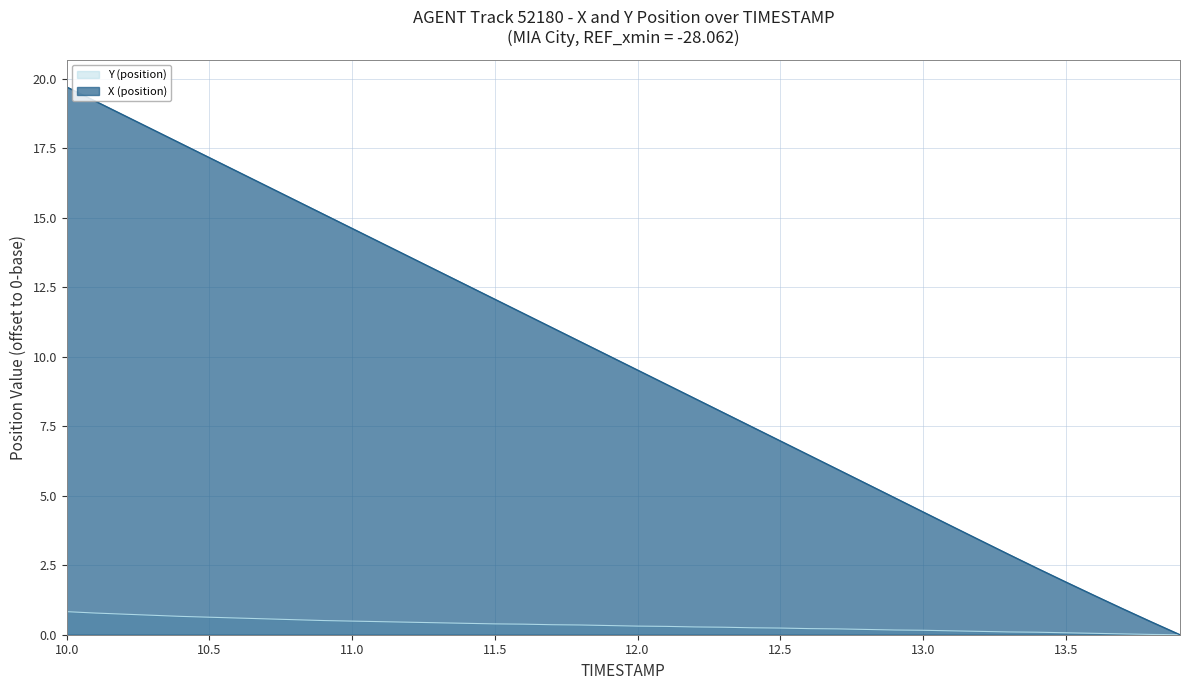

Which series has the largest range (max minus min)?

X (position)